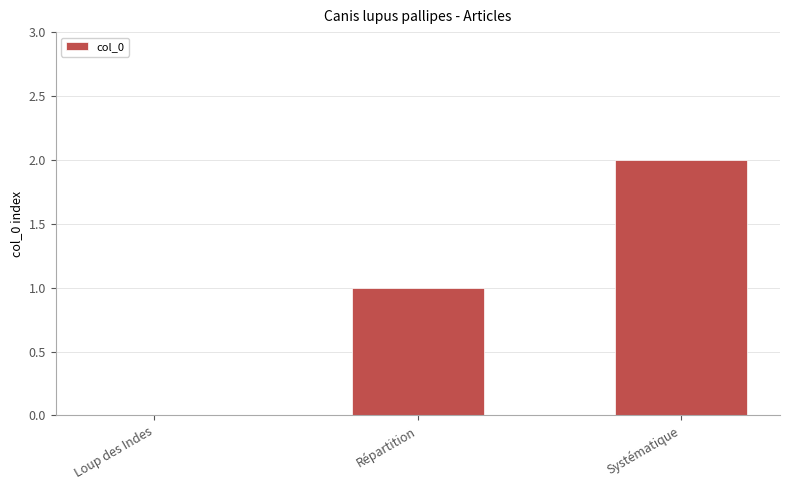

What is the ratio of the value at Systématique to the value at Répartition?

2.0